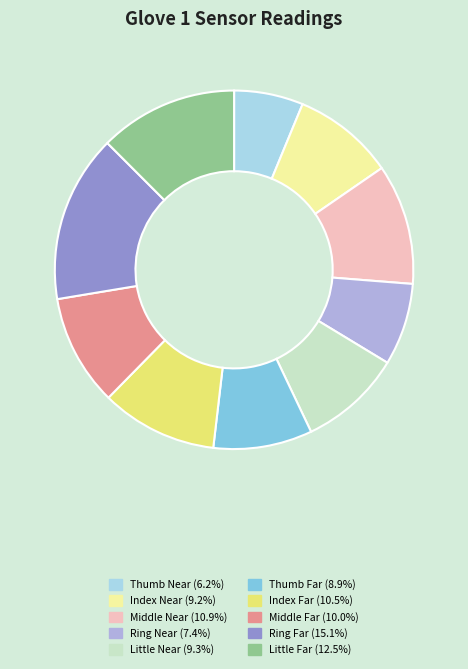

Does any single category account for the majority?

No